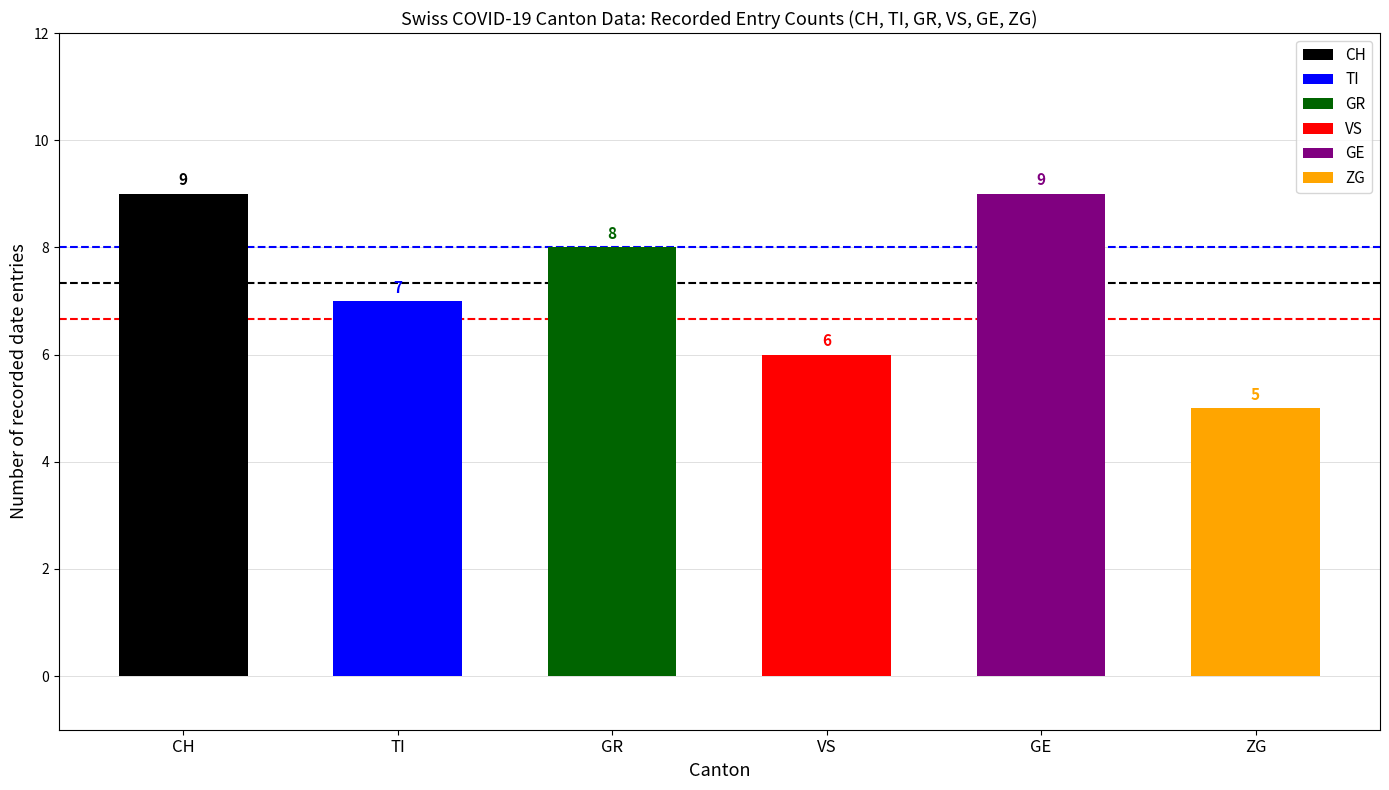

What is the difference between the maximum and minimum values in the CH series?

3